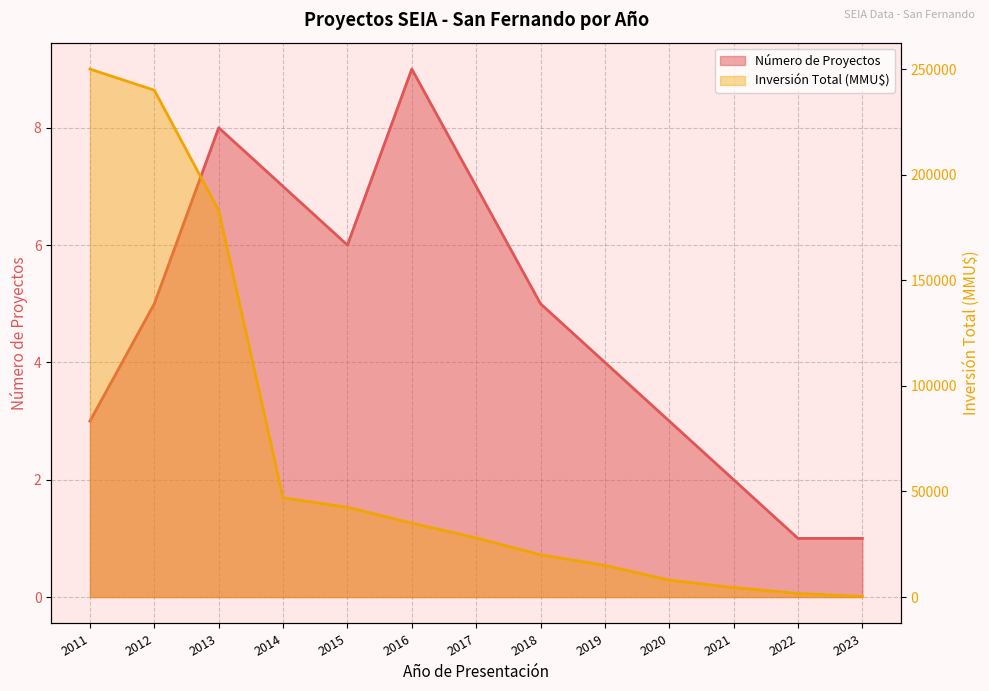

What is the average value of the Número de Proyectos series?

5